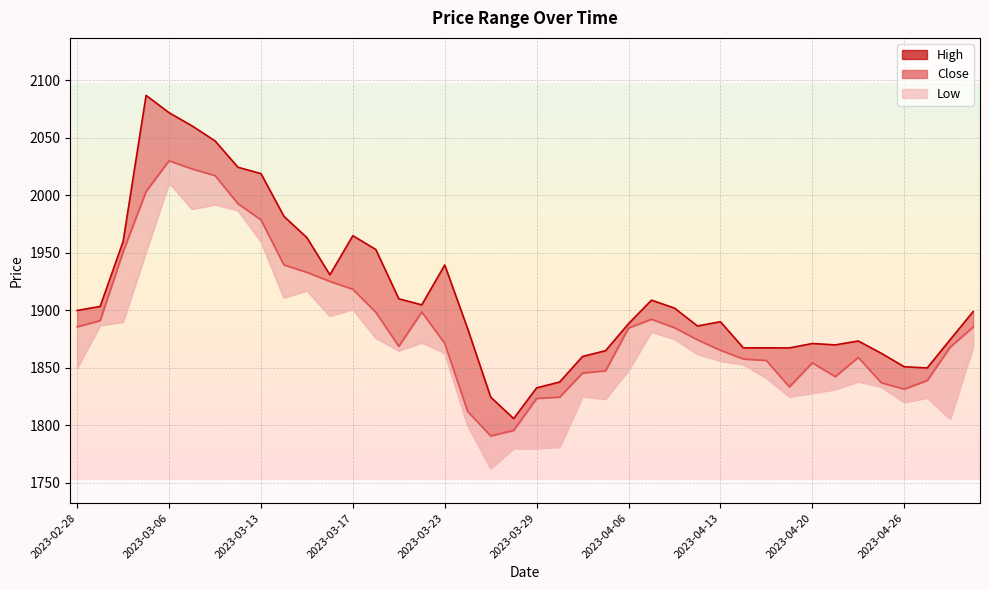

At which label is Close closest to 1910?

2023-03-17